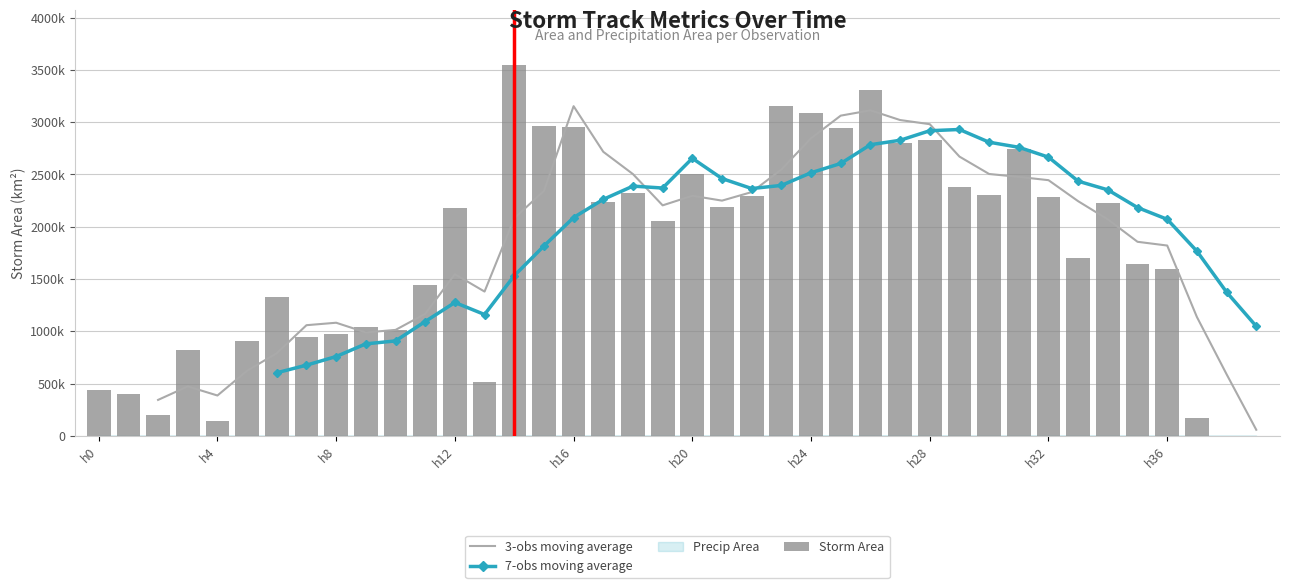

What position from the right is 26?

14